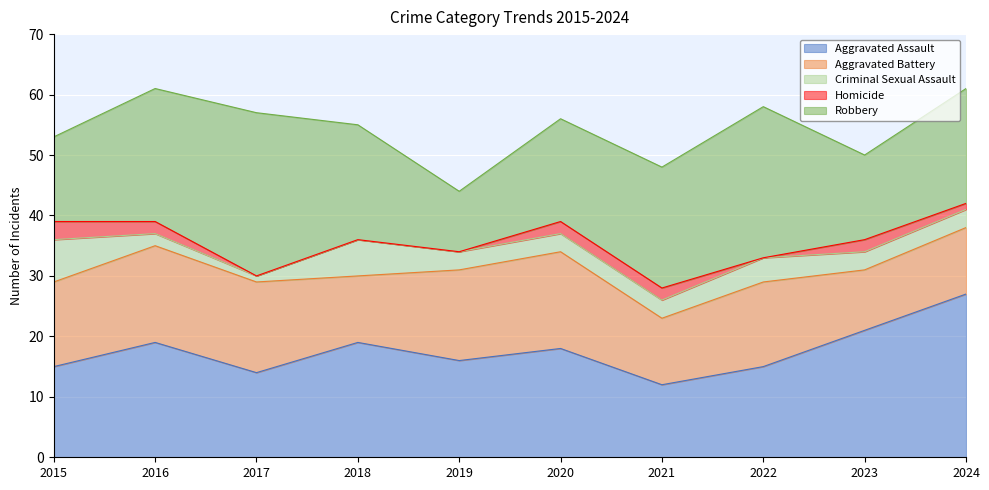

What is the average value of the Aggravated Battery series?

13